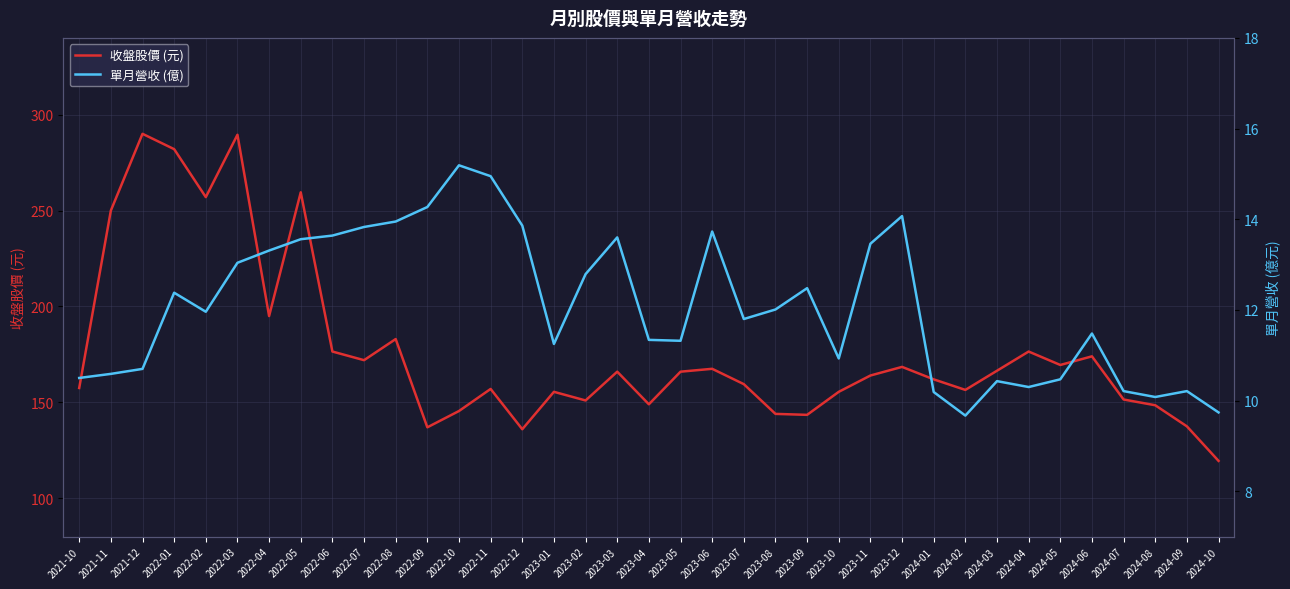

At which label does 單月營收 (億) reach its peak?

2022-10